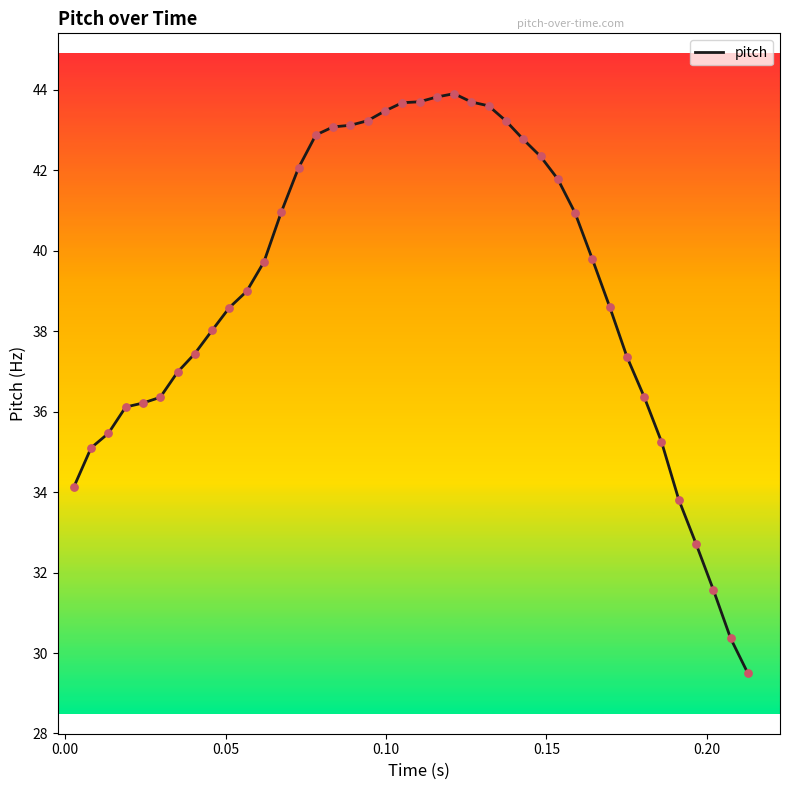

What is the maximum value shown in the chart?

43.9